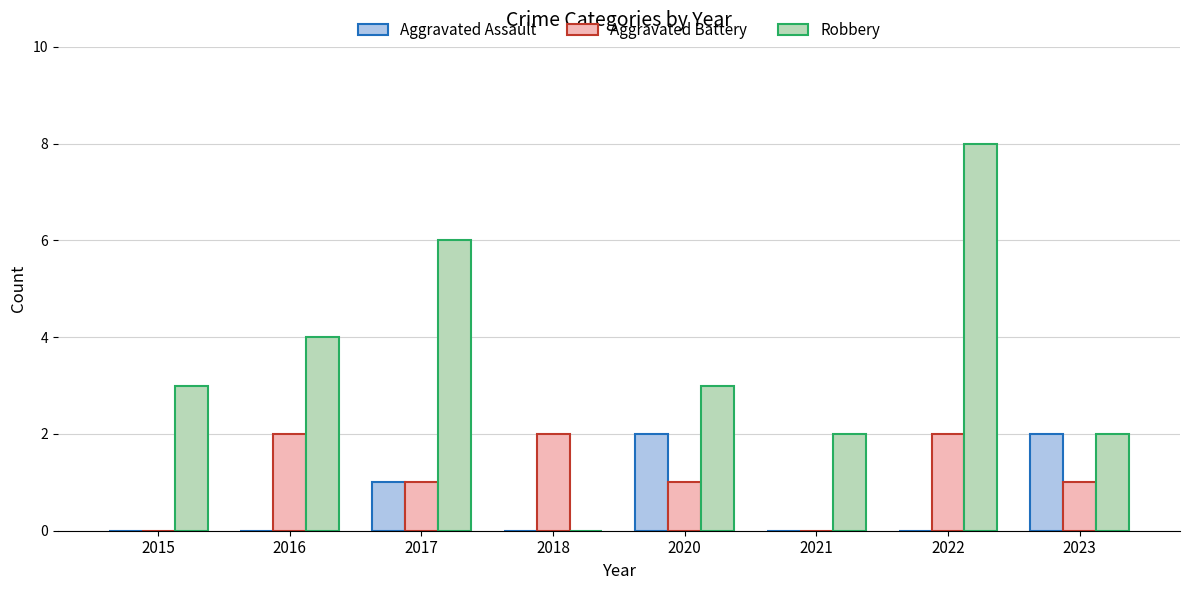

Which series has the largest total across all categories?

Robbery